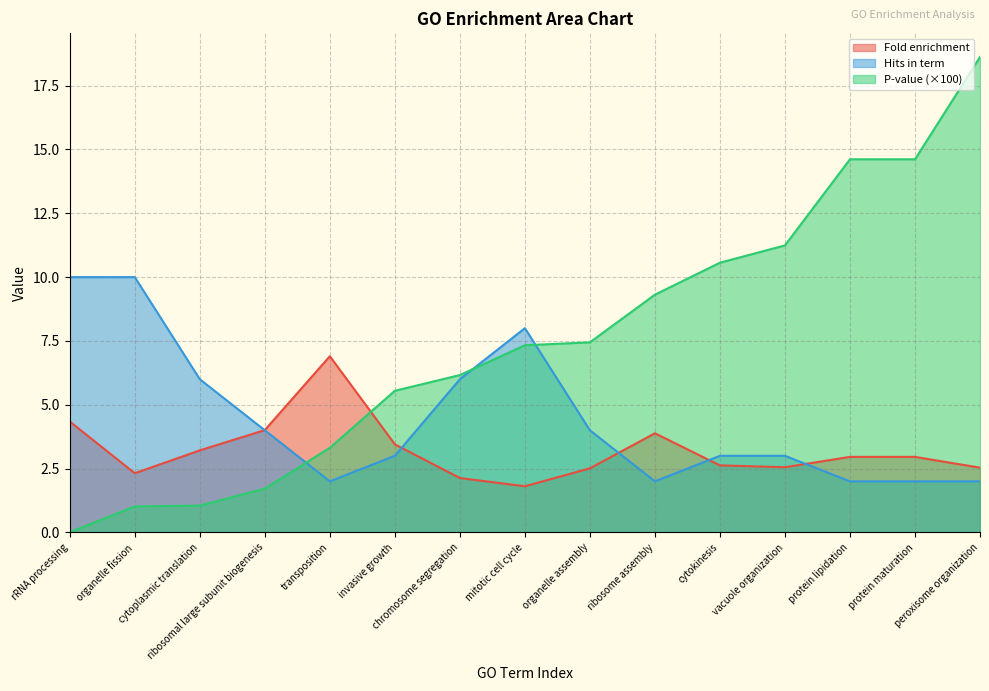

Which category has the lowest value across all series?

rRNA processing